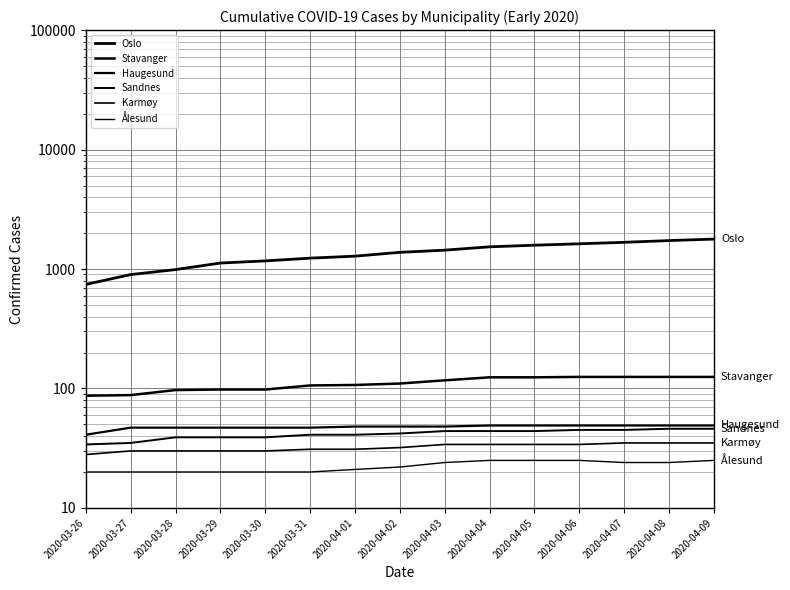

Reading left to right, extract all data points from this chart.

Oslo: 743	898	989	1122	1169	1233	1281	1379	1438	1534	1582	1626	1673	1730	1780
Stavanger: 87	88	97	98	98	106	107	110	117	124	124	125	125	125	125
Haugesund: 41	47	47	47	47	47	48	48	48	49	49	49	49	49	49
Sandnes: 34	35	39	39	39	41	41	42	44	44	44	45	45	46	46
Karmøy: 28	30	30	30	30	31	31	32	34	34	34	34	35	35	35
Ålesund: 20	20	20	20	20	20	21	22	24	25	25	25	24	24	25